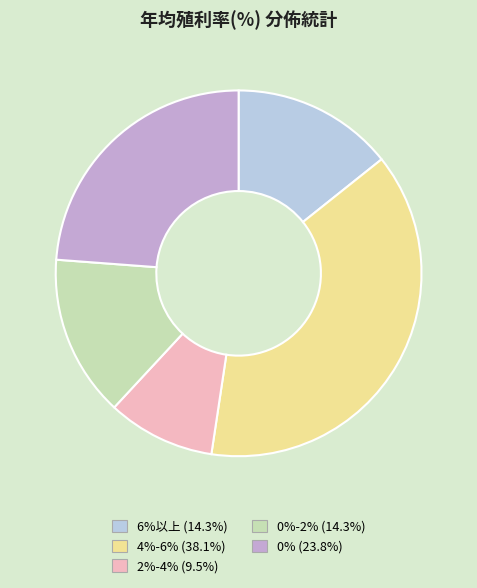

Combined, do 0% (23.8%) and 0%-2% (14.3%) account for over 50%?

No